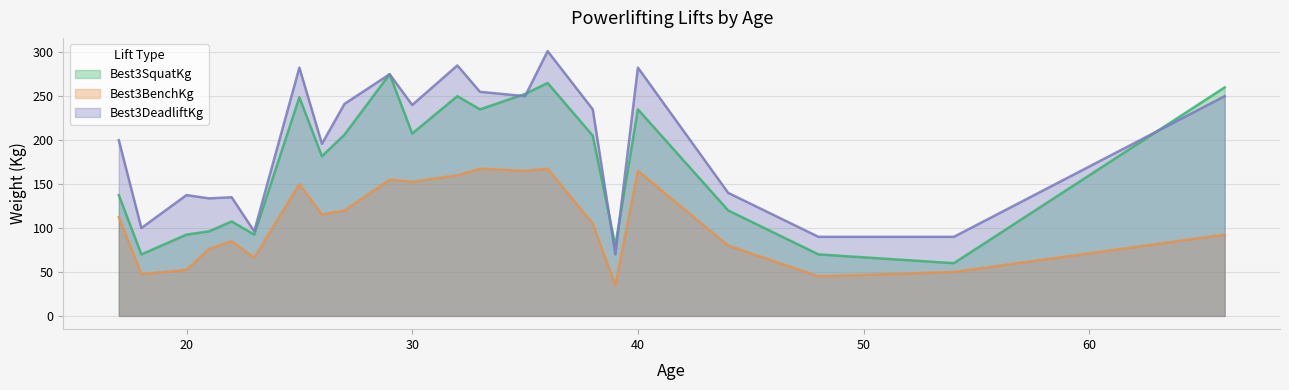

What is the minimum value shown in the chart?

35.0